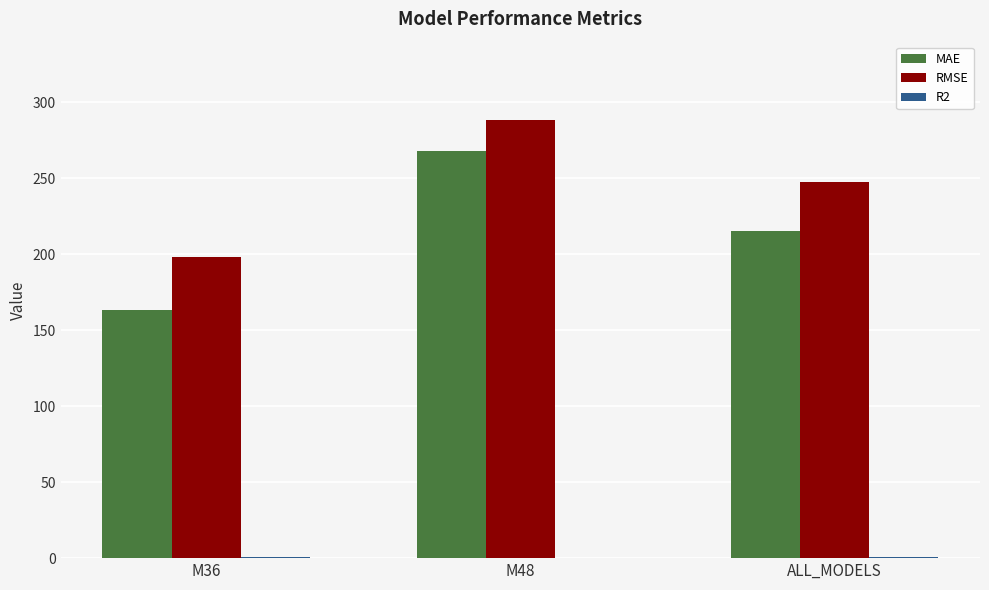

Are the bars grouped side by side (vs. stacked)?

Yes